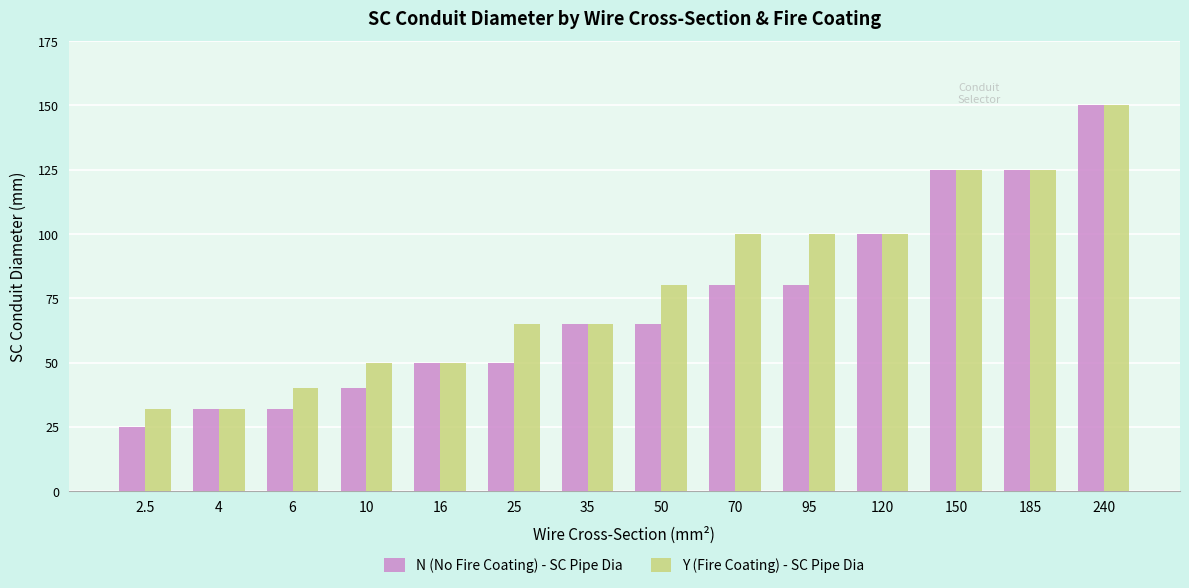

What is the minimum value for Y (Fire Coating) - SC Pipe Dia?

32